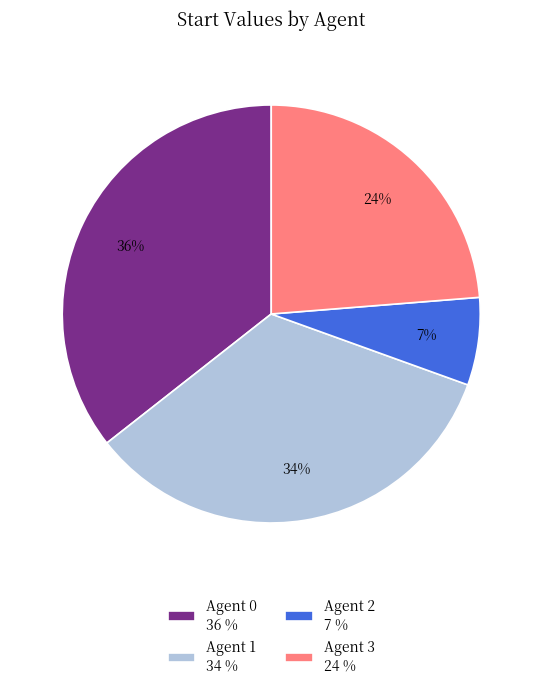

Which slice is the largest?

Agent 0